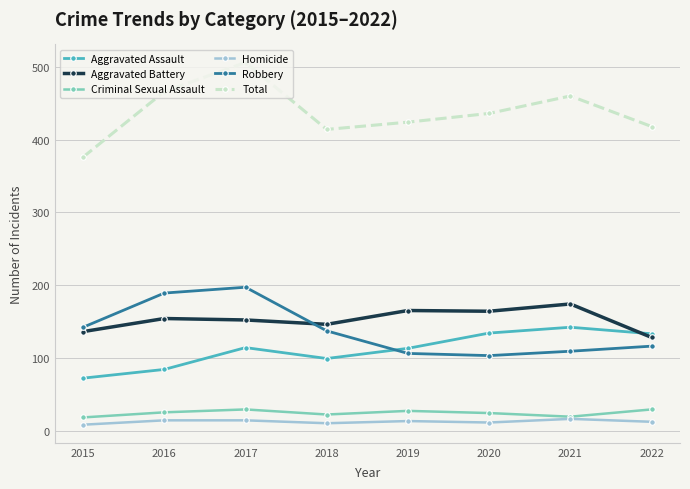

The value of Robbery at 2020 is 103. True or false?

True